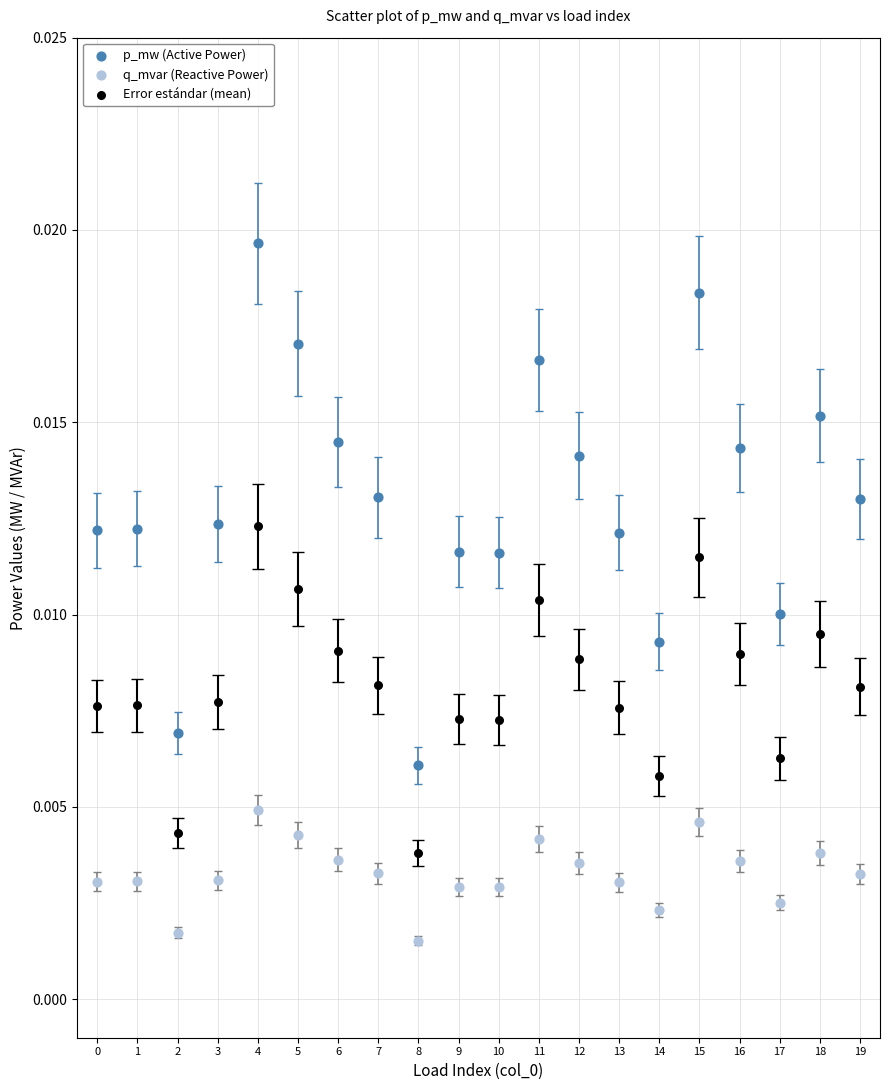

Which series contains the lowest Y value?

q_mvar (Reactive Power)